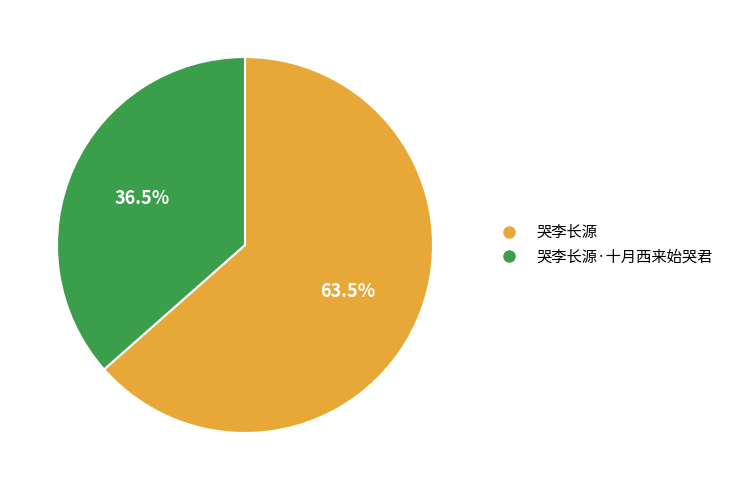

Rank the categories by value from lowest to highest.

哭李长源·十月西来始哭君, 哭李长源